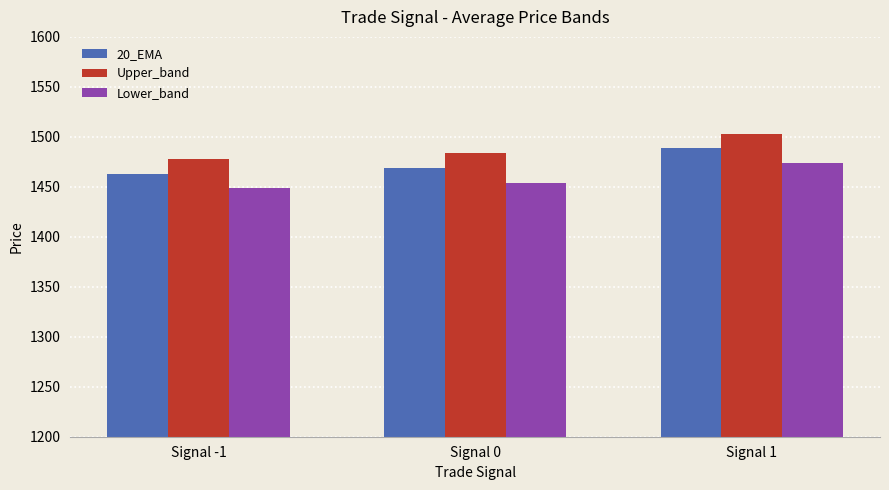

True or false: Upper_band has a value of 2419.6 at Signal -1.

False